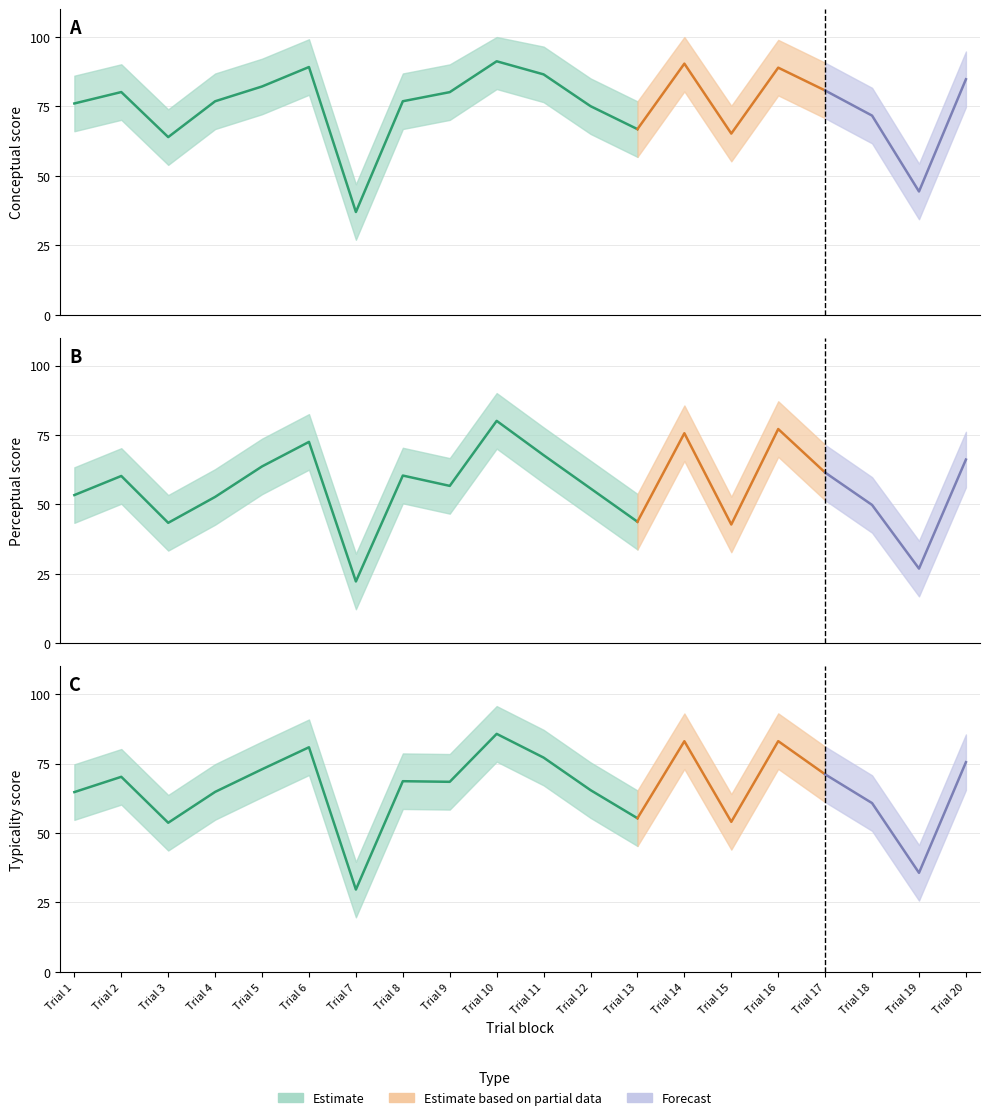

True or false: perceptual and typicality intersect in this chart.

False